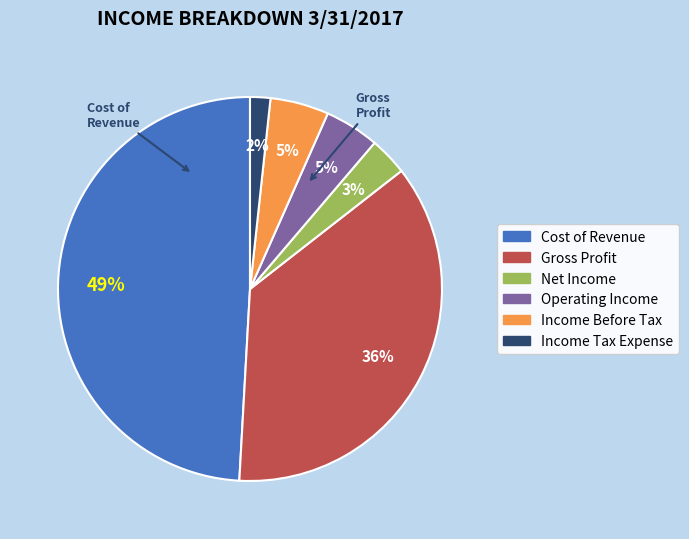

Does any single category account for the majority?

No